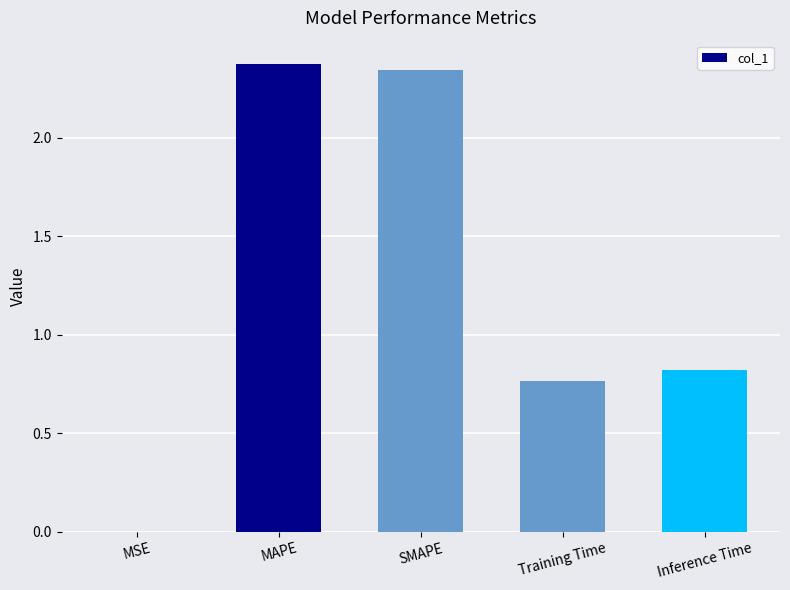

What is the sum of all values?

6.3